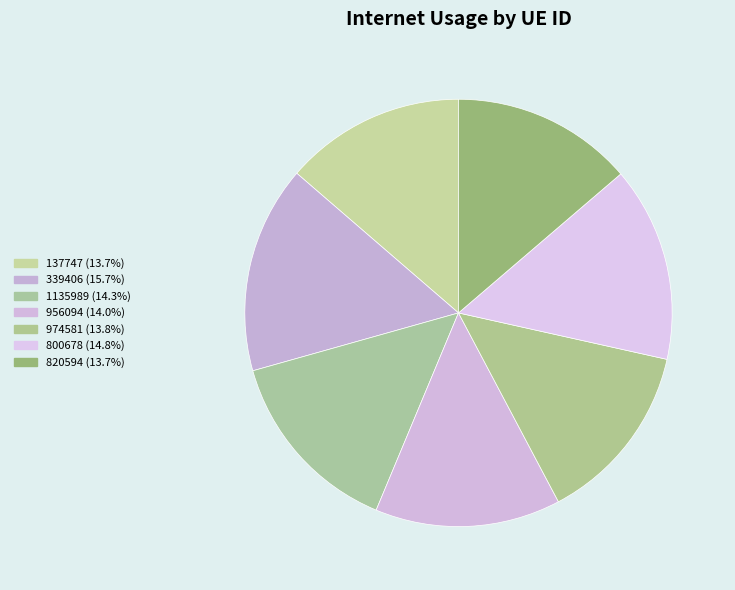

Which slice is the largest?

339406